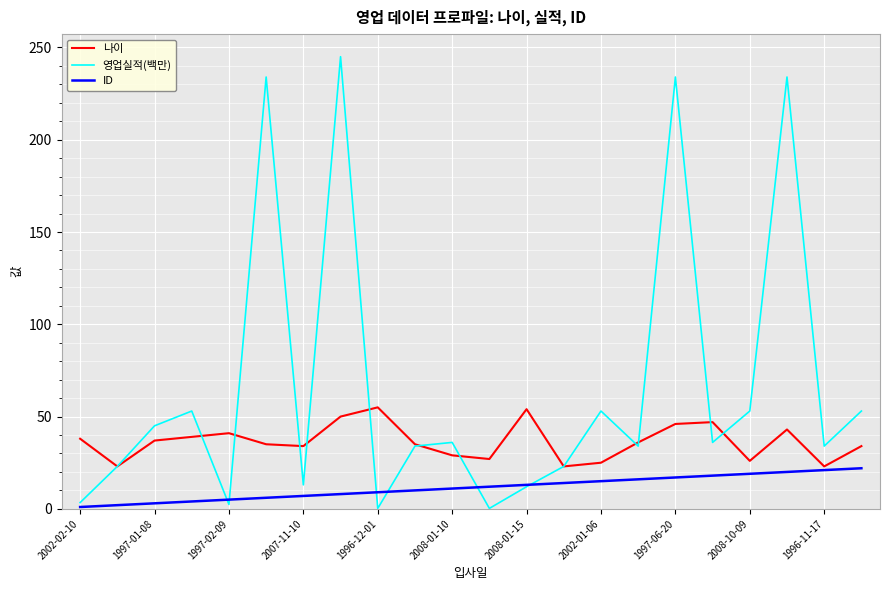

What is the maximum value for ID?

22.0